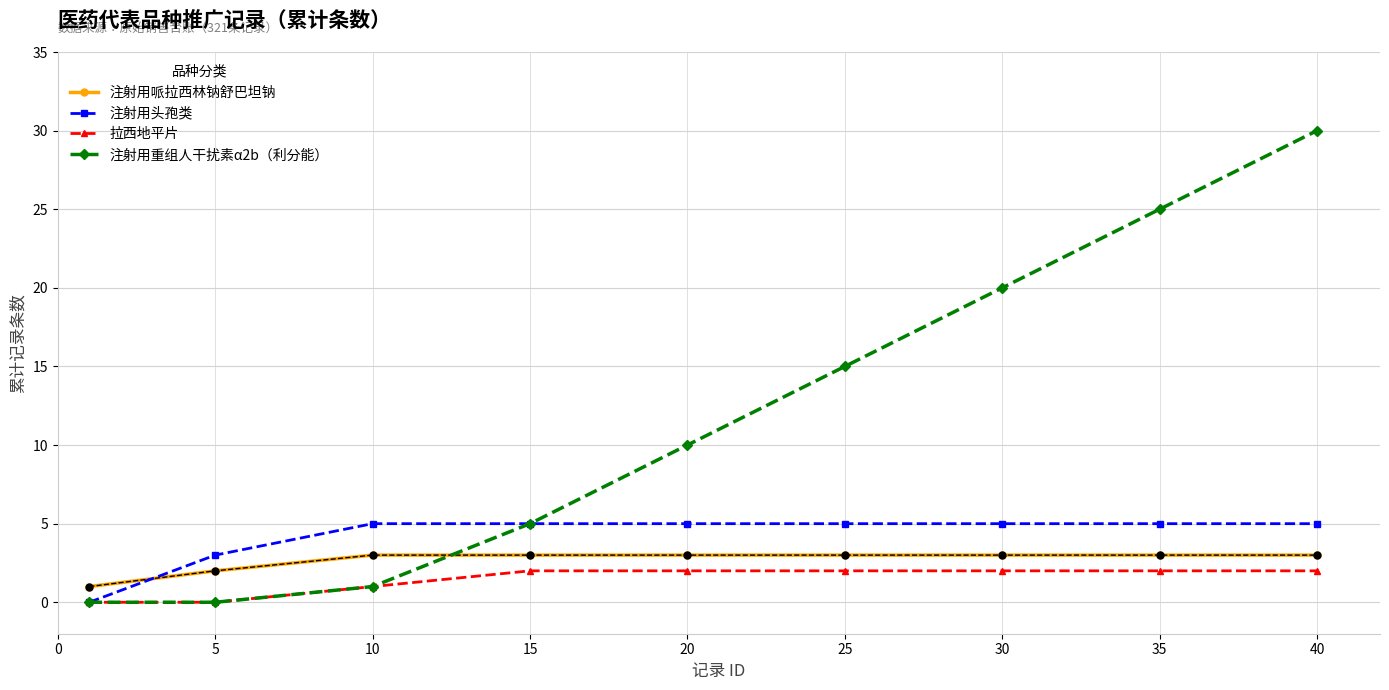

How many data points does each series have?

9